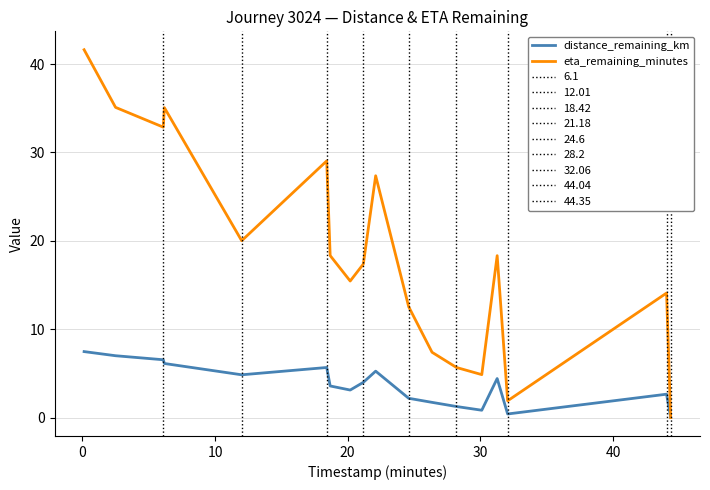

What is the greatest value displayed?

41.6